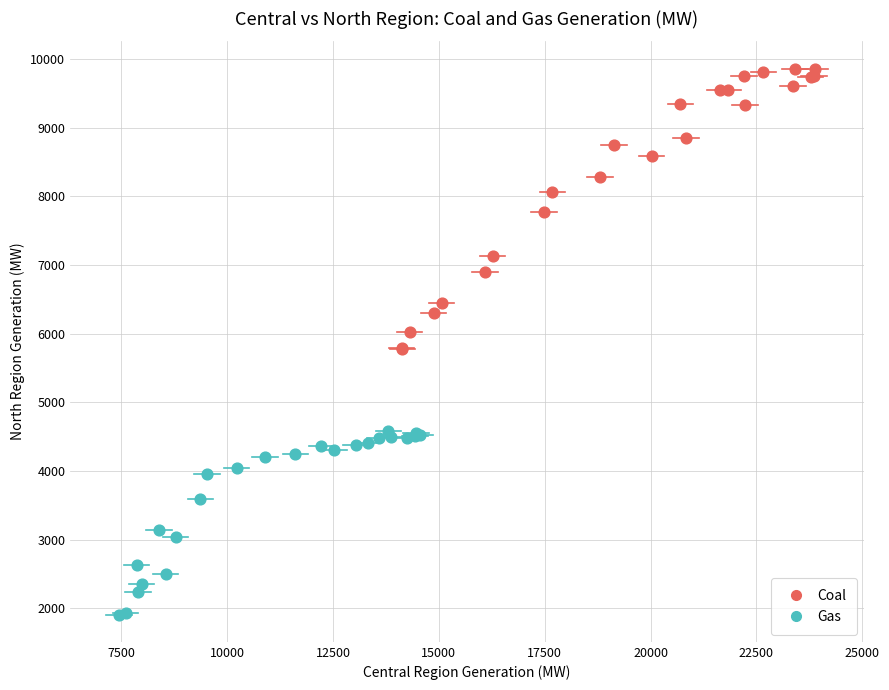

Which series has the largest Y range (max minus min)?

Coal